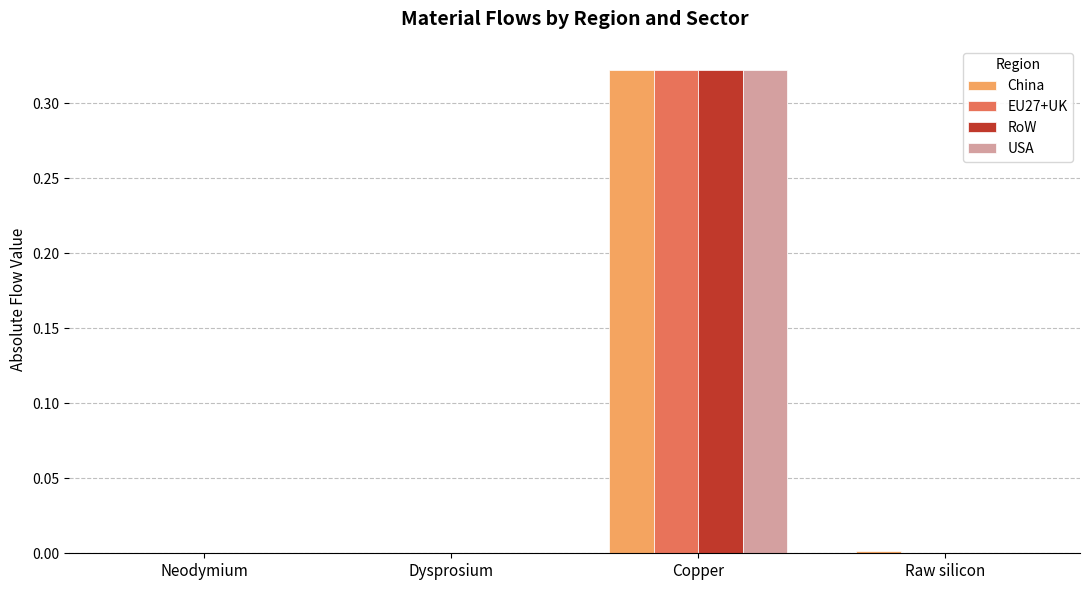

At which category is the sum across all series the highest?

Copper